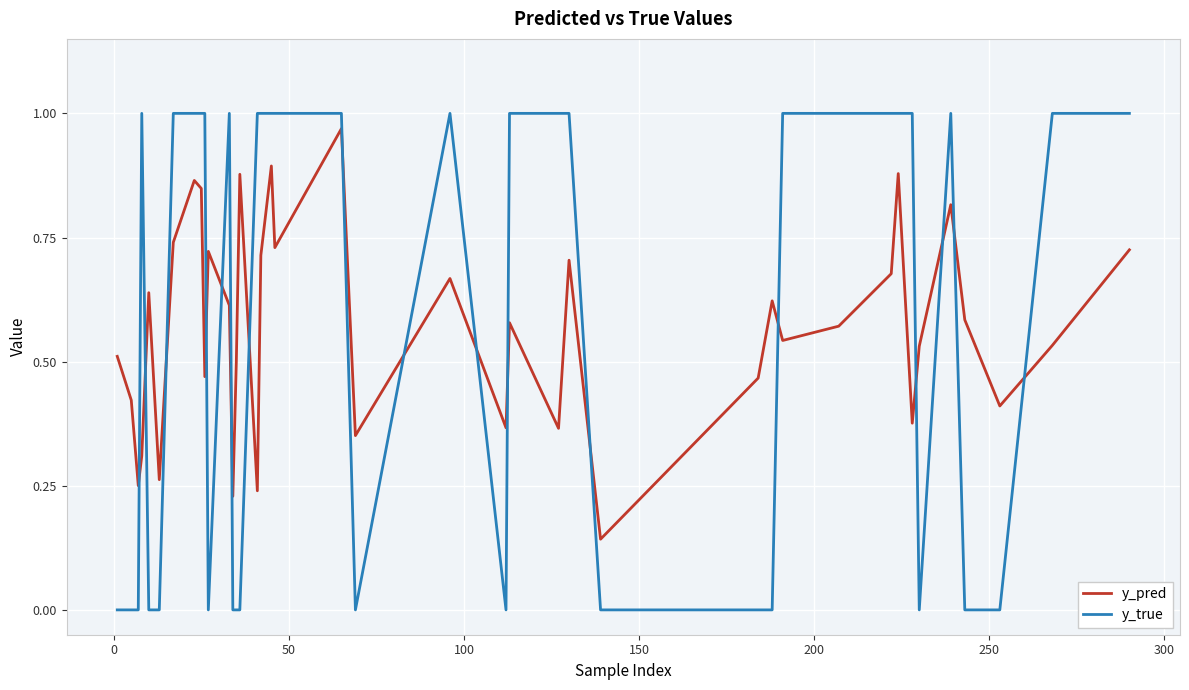

How many times do y_pred and y_true cross each other?

17